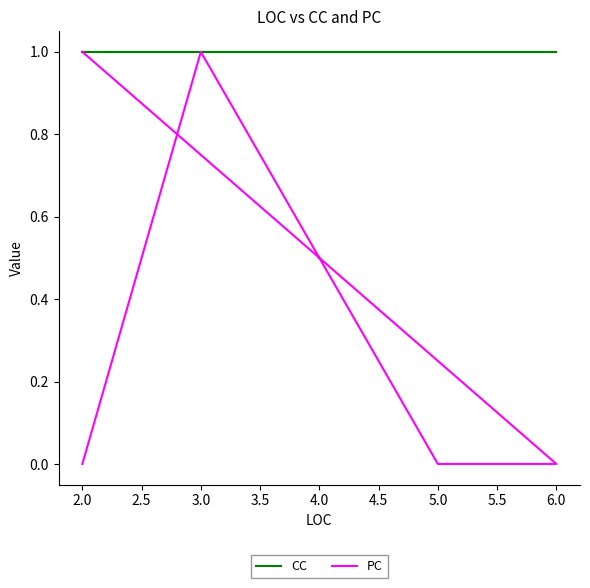

What is the difference between the maximum and minimum values in the PC series?

1